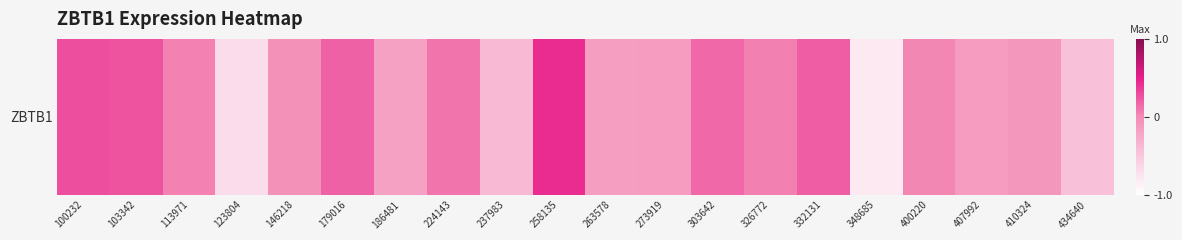

What is the greatest value displayed?

0.4